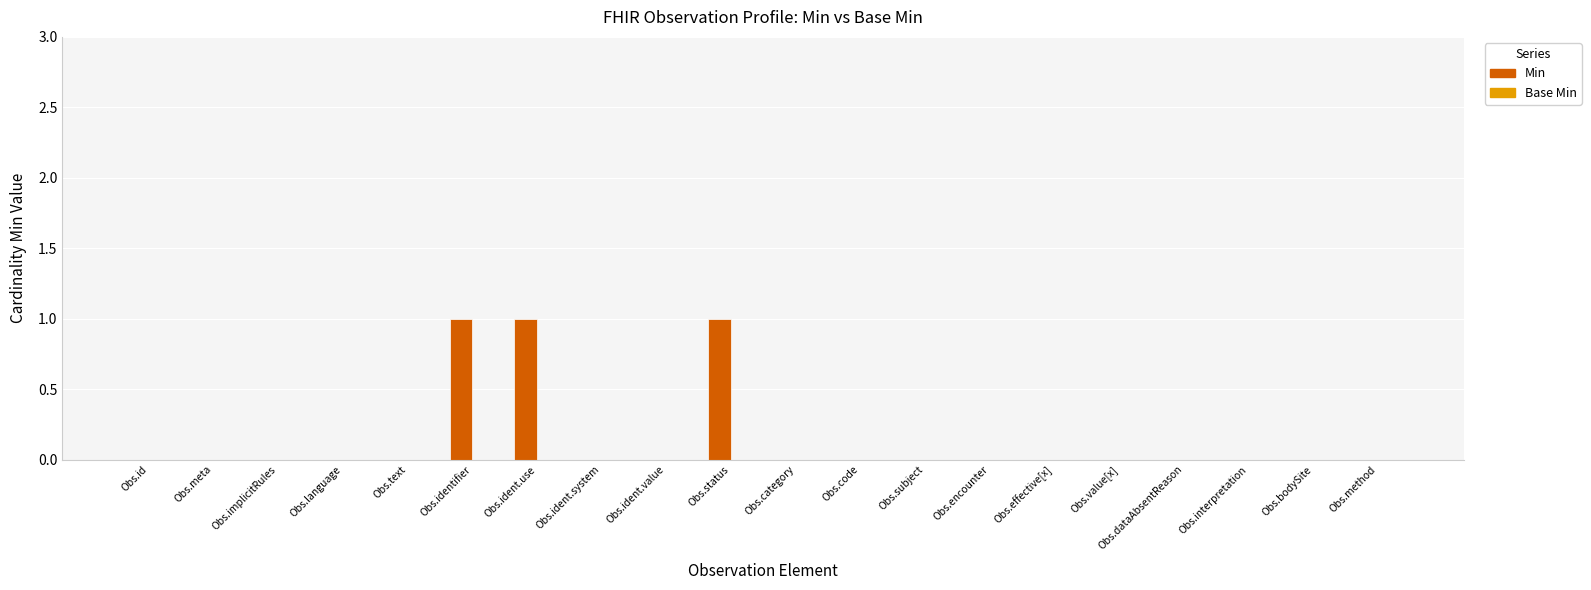

The chart shows a value of 0 at Obs.meta. True or false?

True